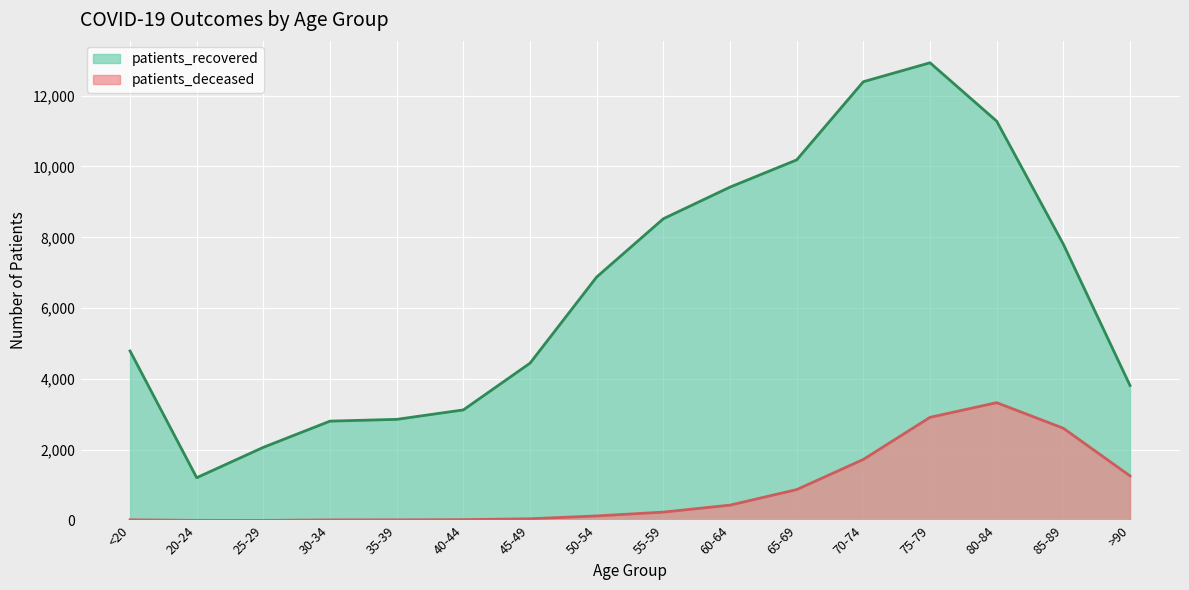

What is the sum of all patients_deceased values?

13641